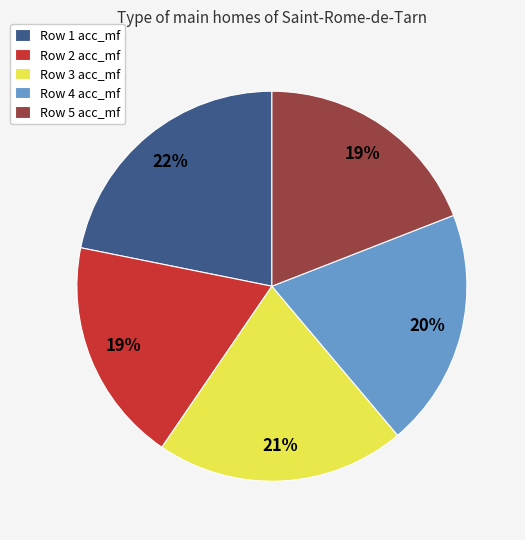

To the nearest percent, what portion does Row 5 acc_mf represent?

19%